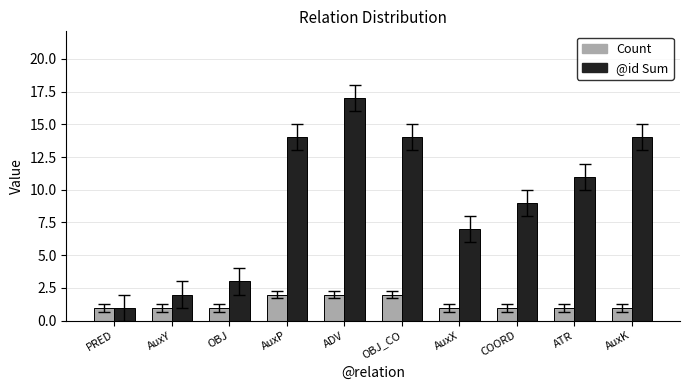

What is the difference between the Count values at AuxK and ADV?

1